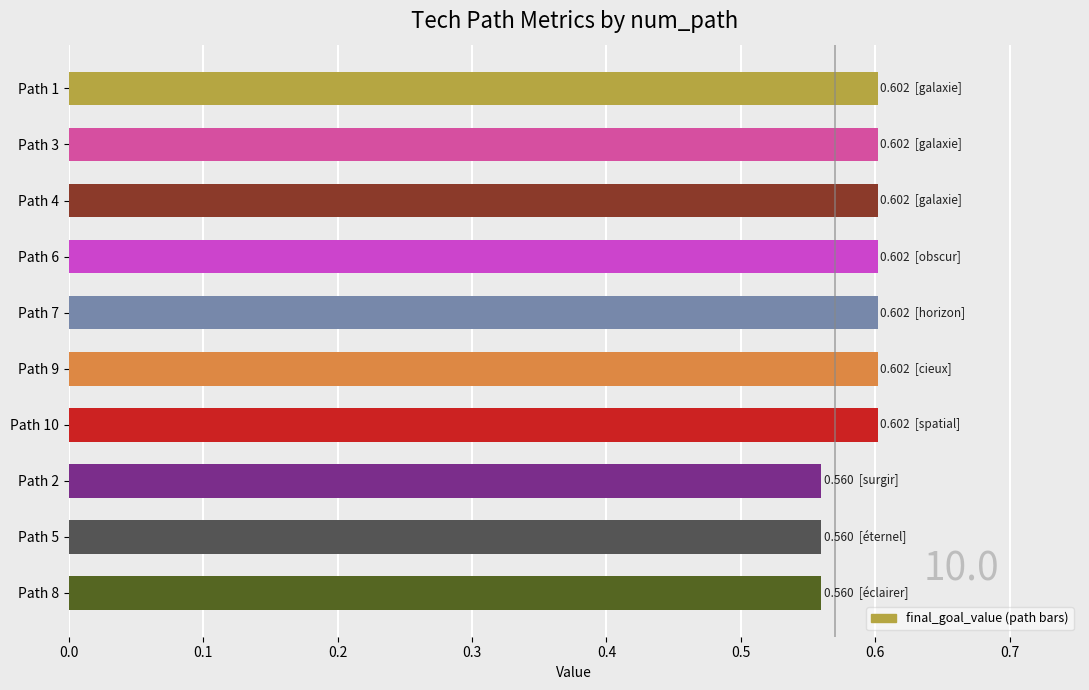

What is the sum of the values at Path 3 and Path 6?

1.2